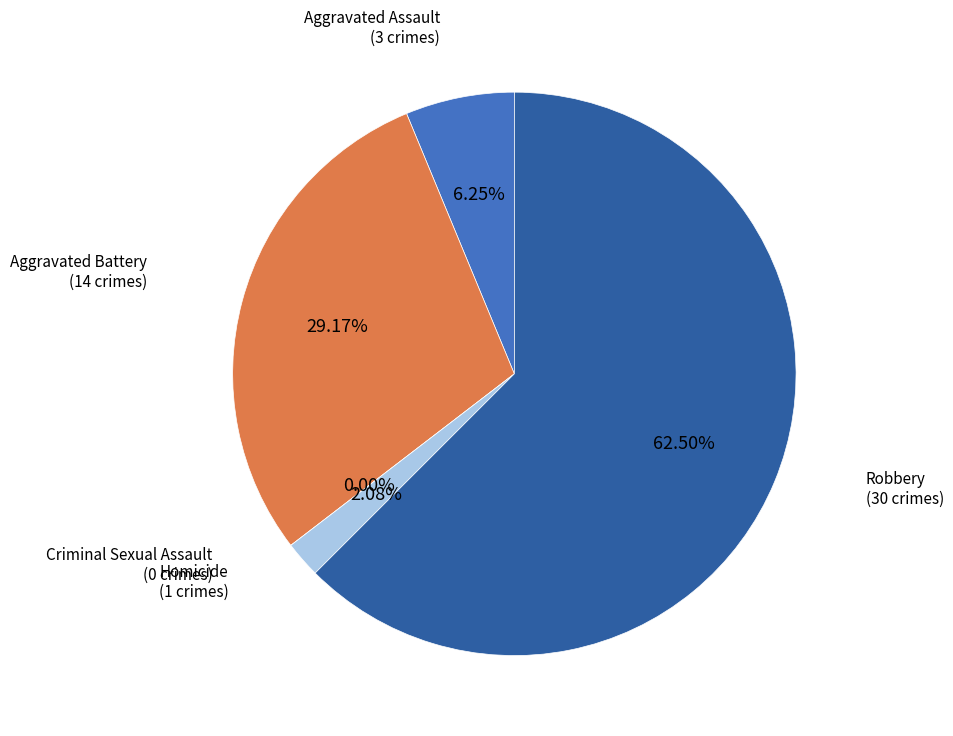

To the nearest percent, what is the difference between the largest and smallest slice percentages?

62%